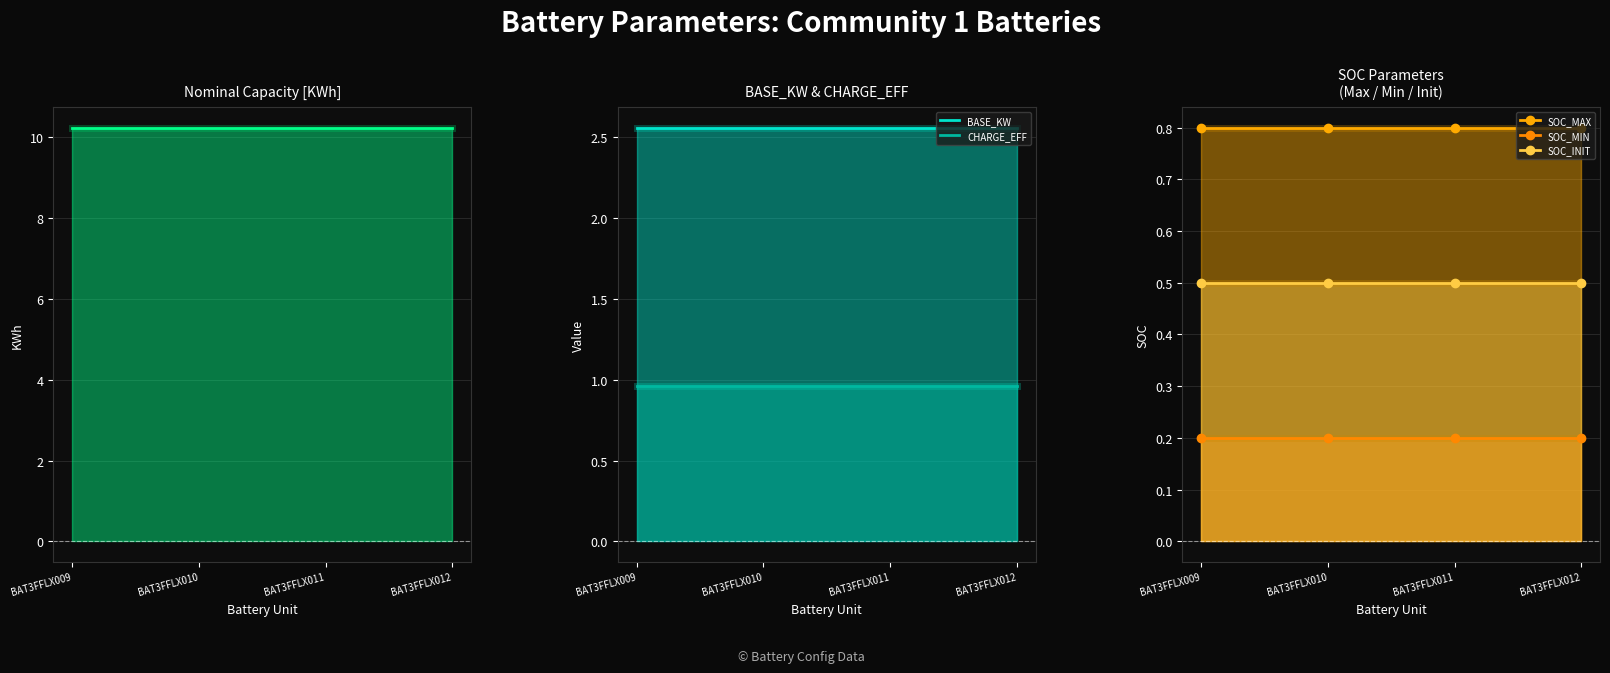

At how many categories does at least one series exceed 8?

4